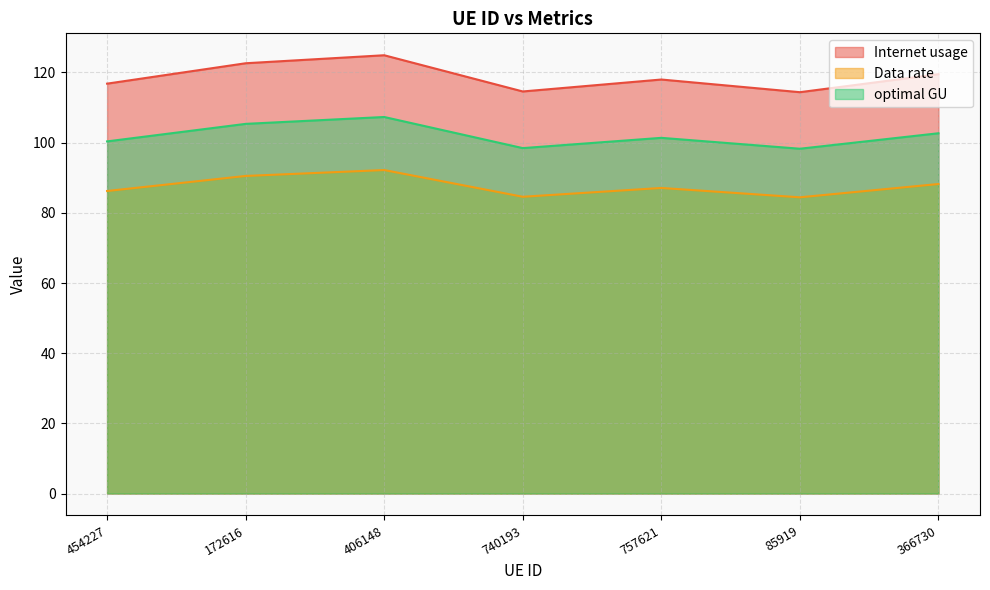

What are all the series names shown in the legend?

Internet usage, Data rate, optimal GU